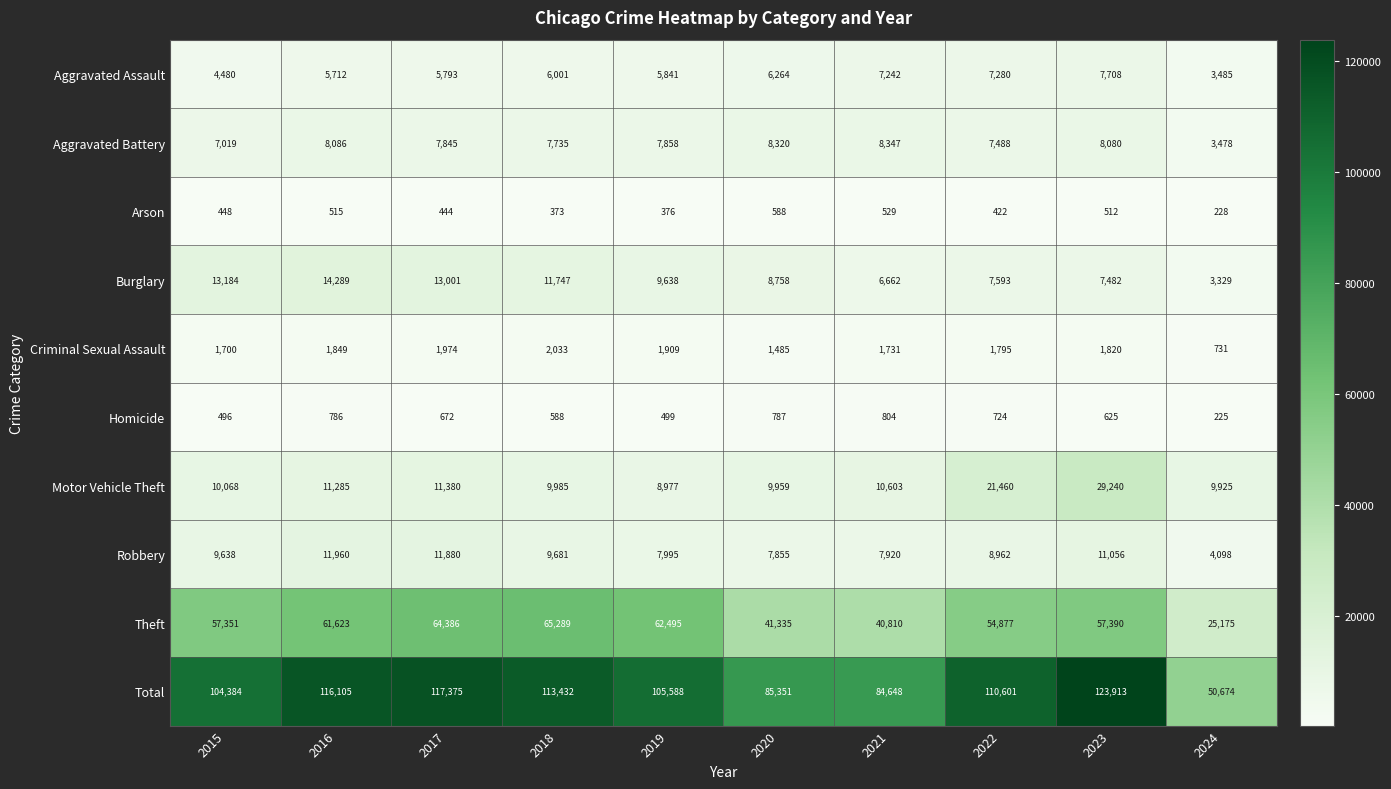

What is the difference between the highest and lowest values at 2024?

50449